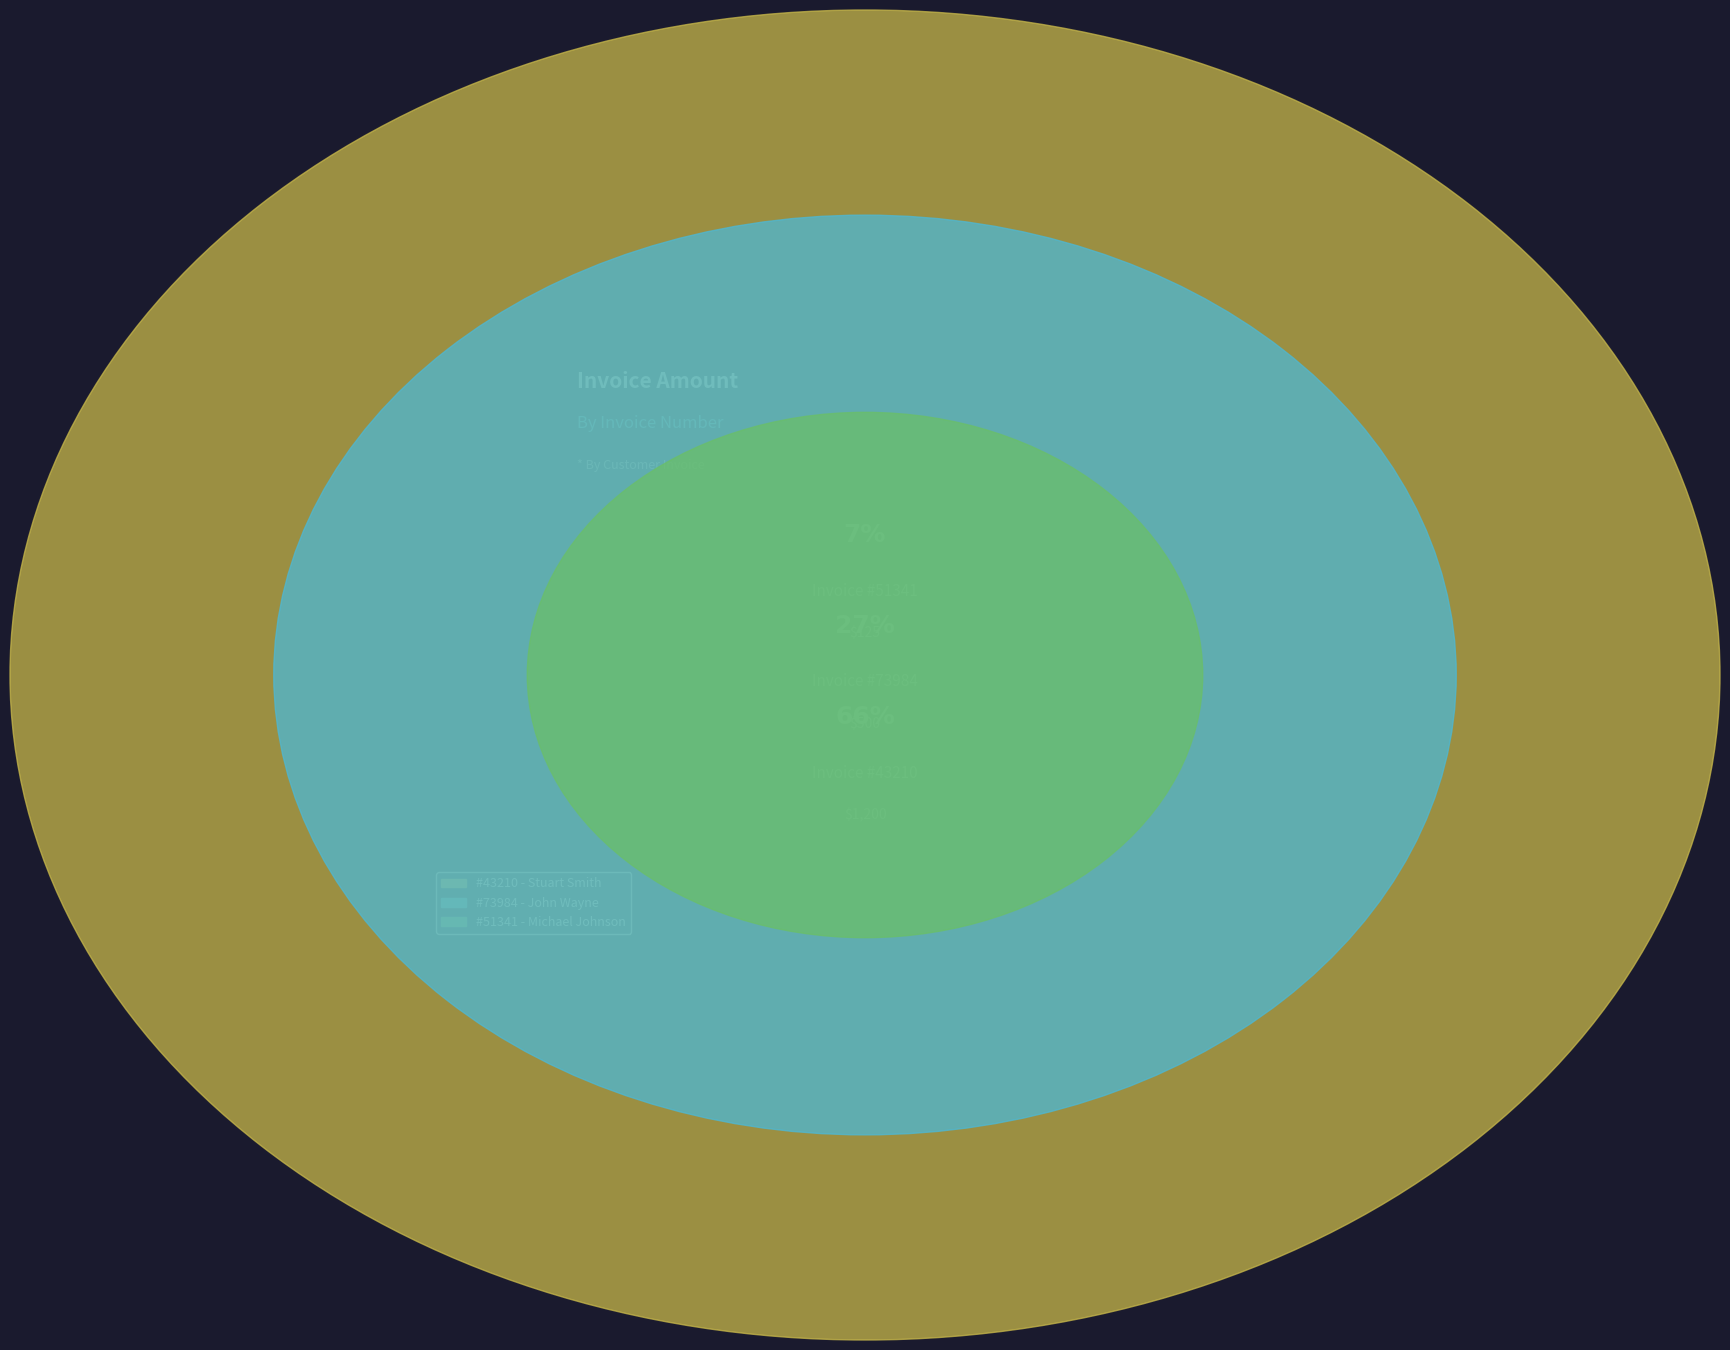

Approximately how many times larger is the value at 43210 compared to 51341?

9.6